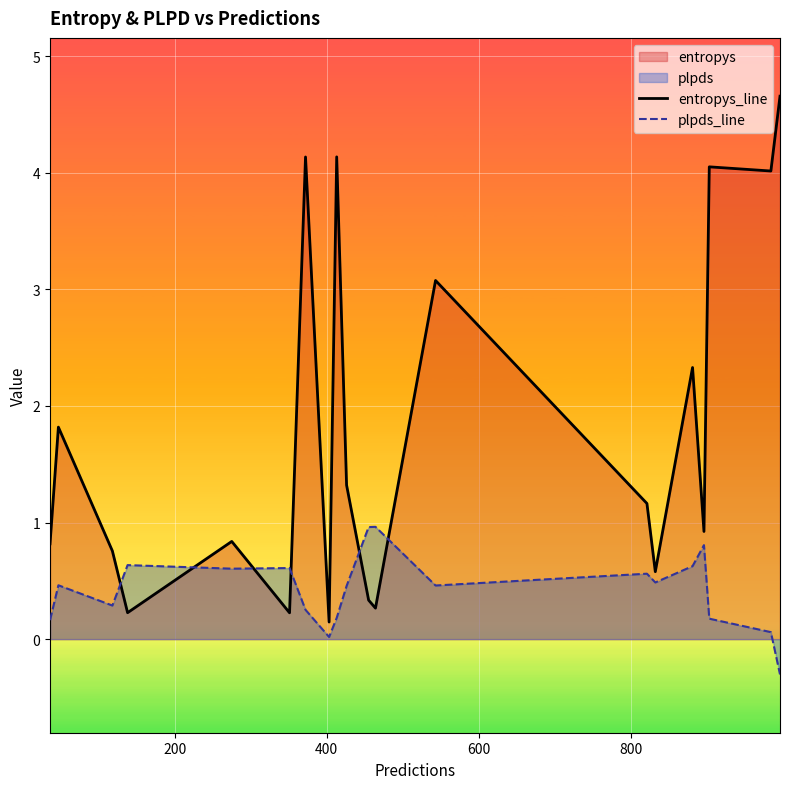

Which series has the largest total across all categories?

entropys_line